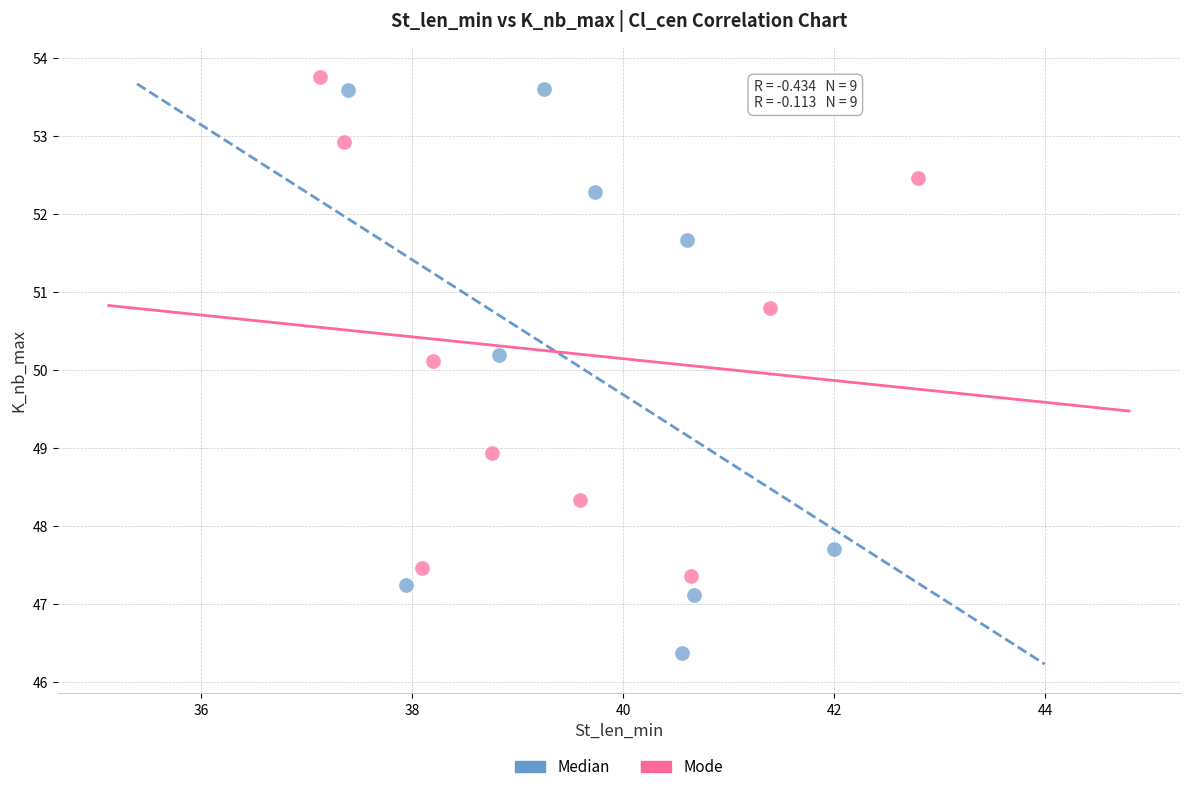

Which series reaches the minimum Y coordinate?

Median